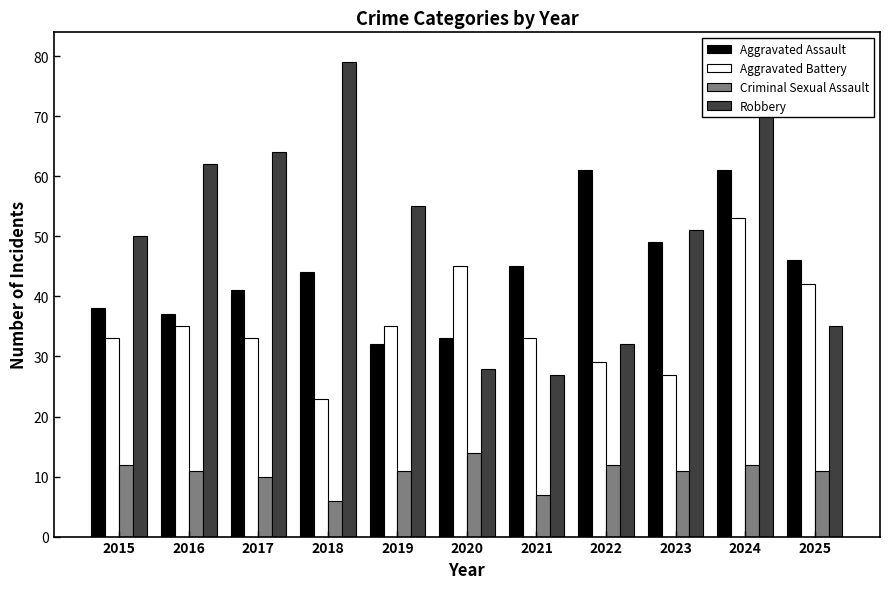

The value of Aggravated Battery at 2021 is 17. True or false?

False